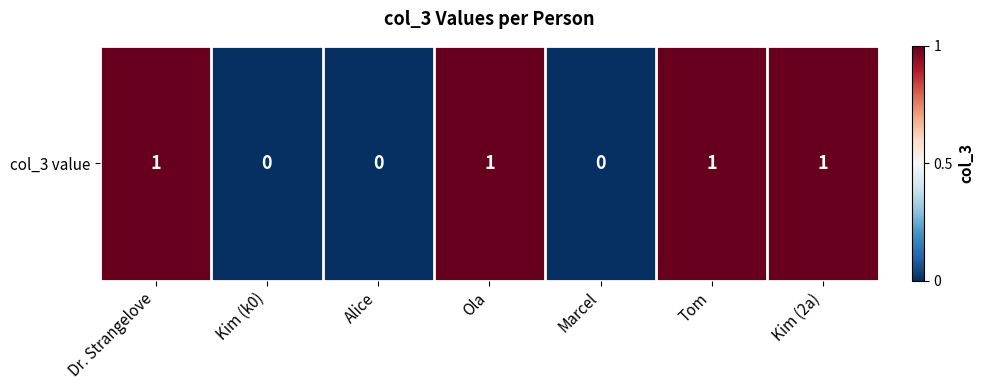

How many values are below 1?

3